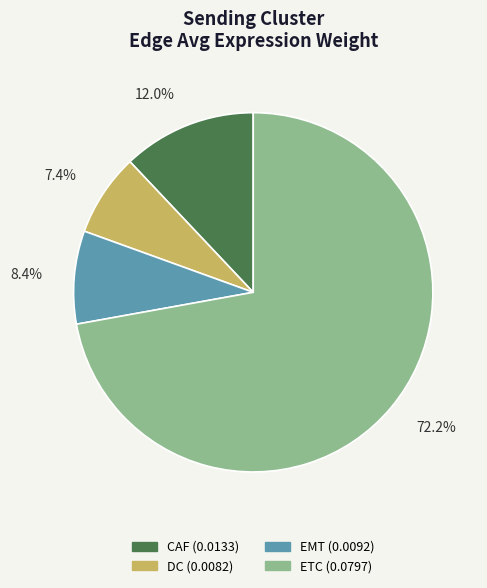

Is there a majority slice in this chart?

Yes